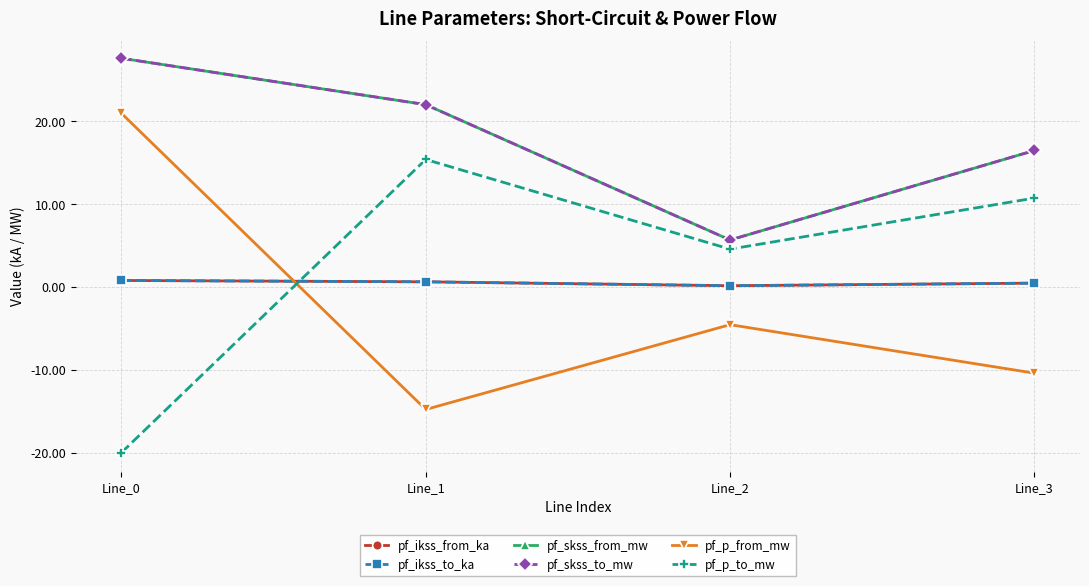

True or false: pf_p_to_mw has a value of -4.8 at Line_0.

False